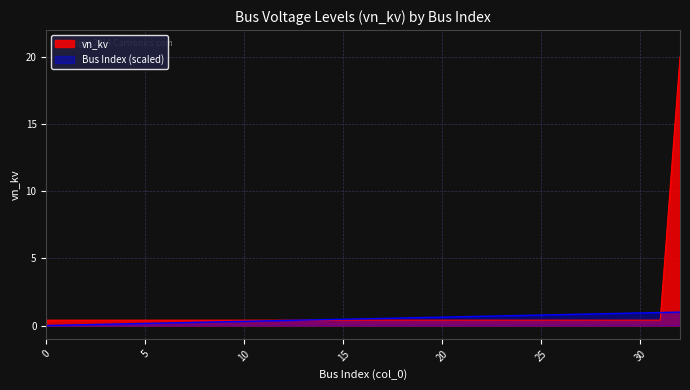

How many distinct data groups are displayed?

2